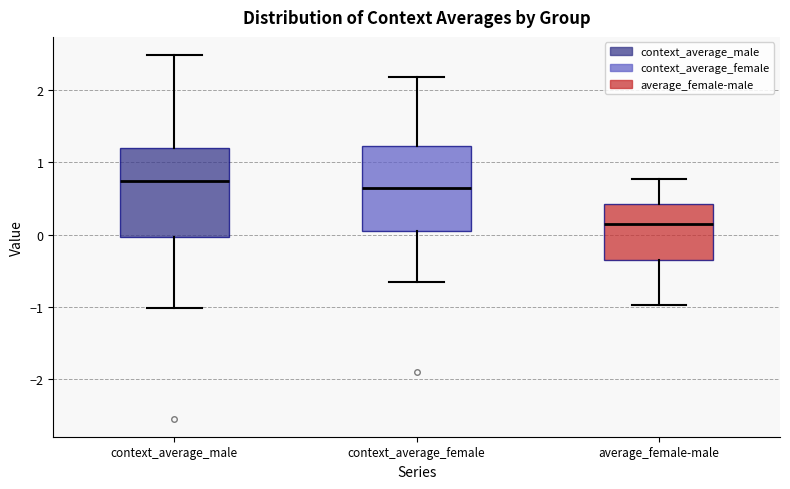

Which box has the lowest median line?

average_female-male